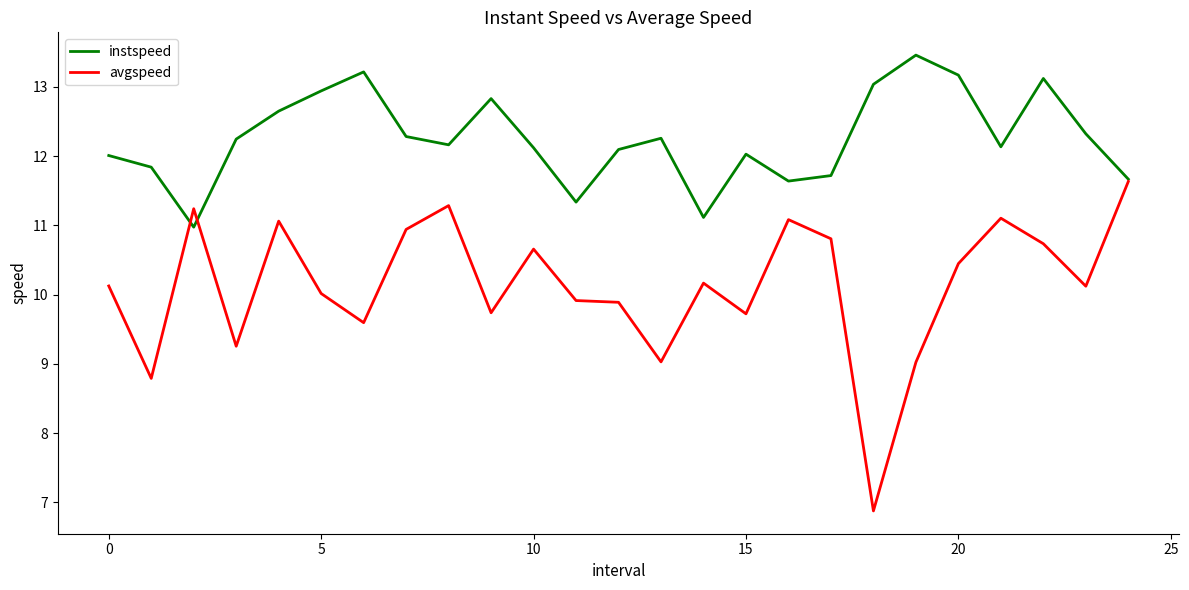

What is the maximum value for avgspeed?

11.6